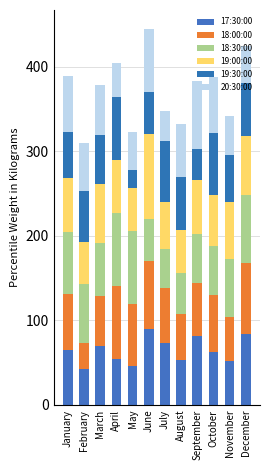

What are all the series names shown in the legend?

17:30:00, 18:00:00, 18:30:00, 19:00:00, 19:30:00, 20:30:00